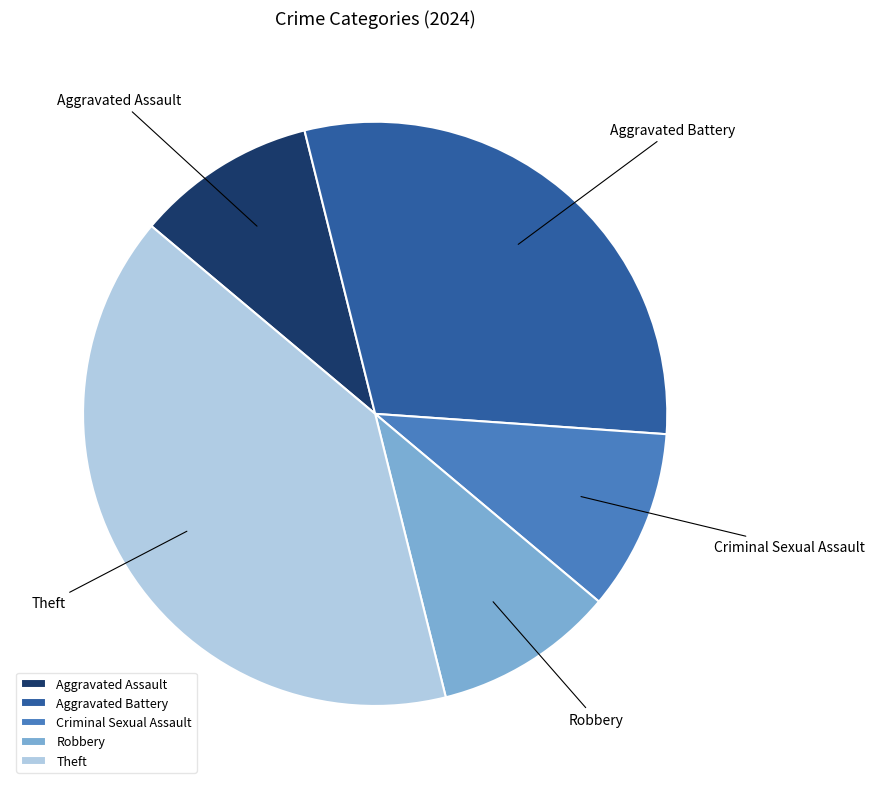

Is the sum of Robbery and Aggravated Battery greater than half?

No